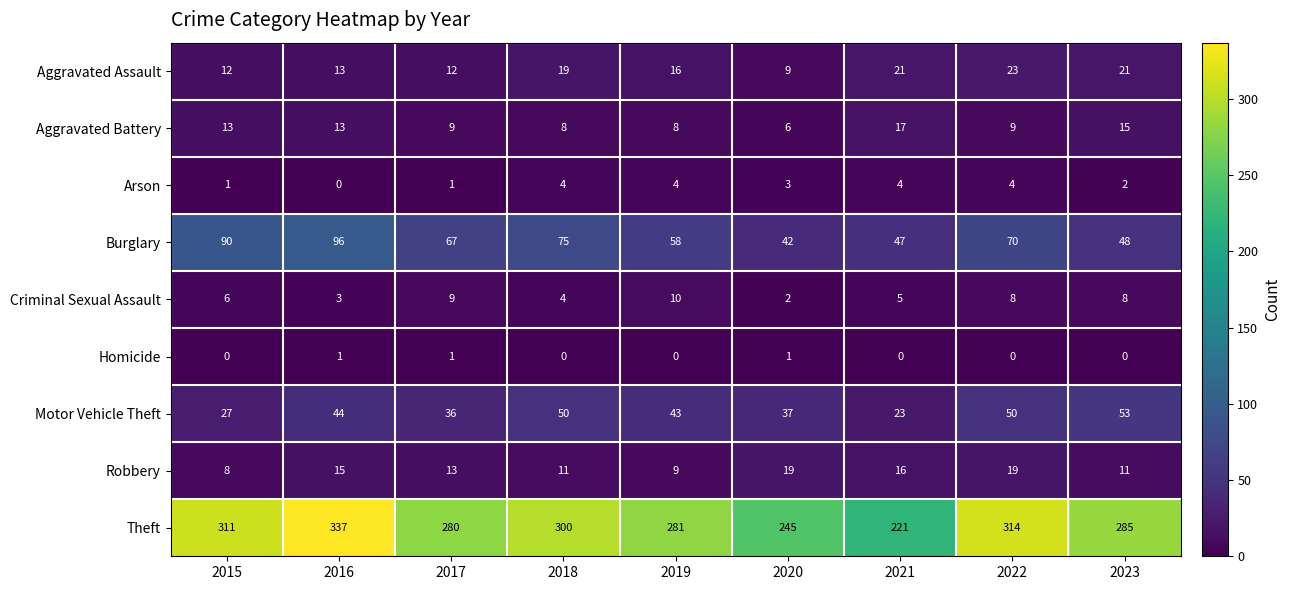

At 2015, list the series in order from largest to smallest.

Theft, Burglary, Motor Vehicle Theft, Aggravated Battery, Aggravated Assault, Robbery, Criminal Sexual Assault, Arson, Homicide